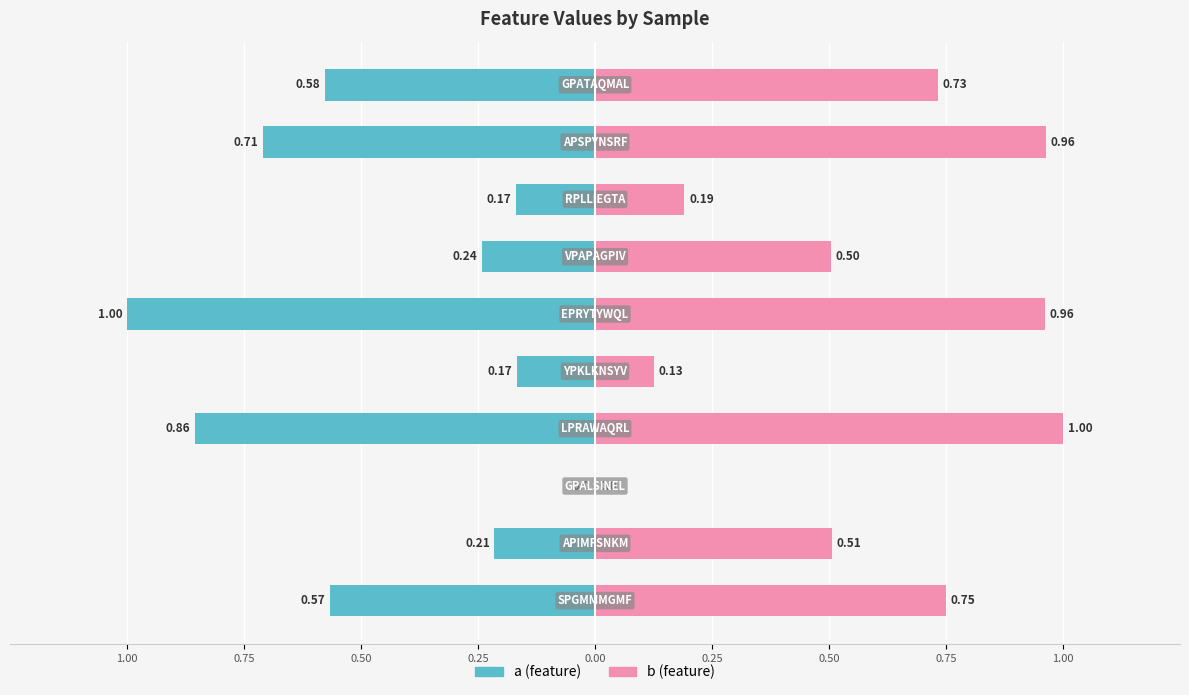

The a series shows -0.3 at 1.00. True or false?

False